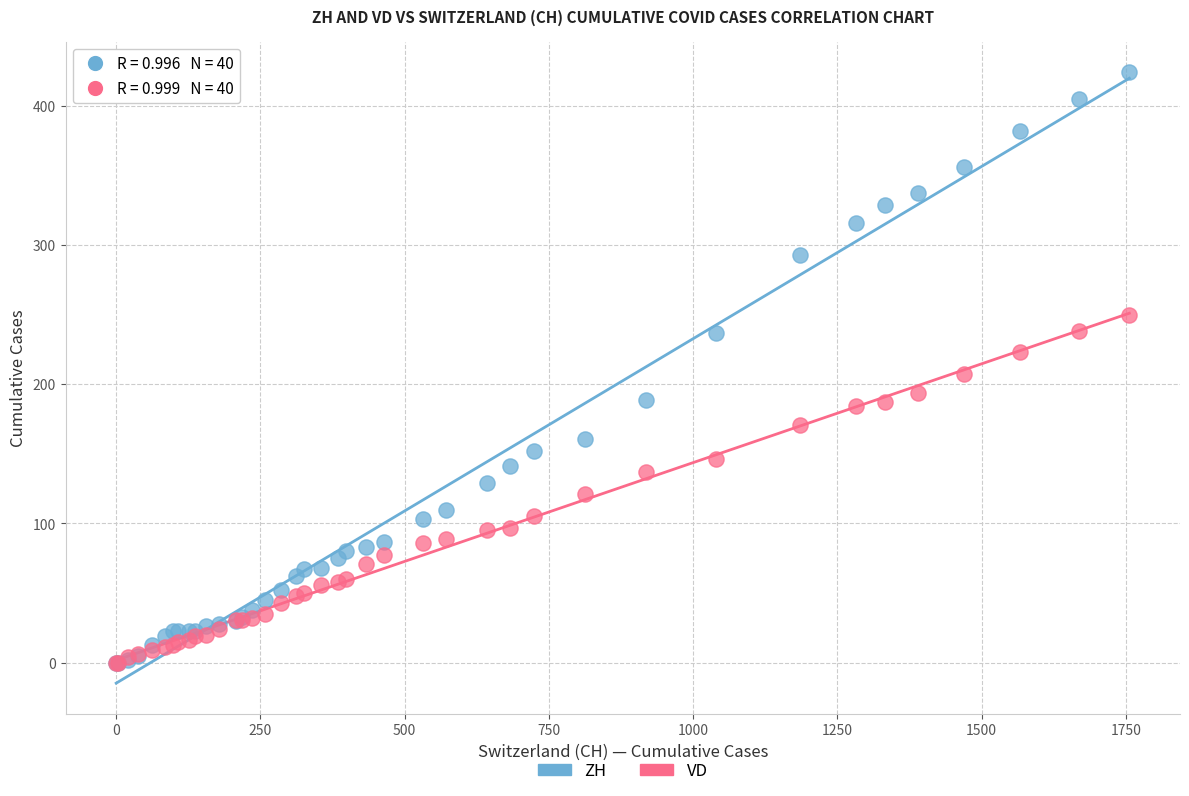

Across all series, what Y value is closest to 212?

207